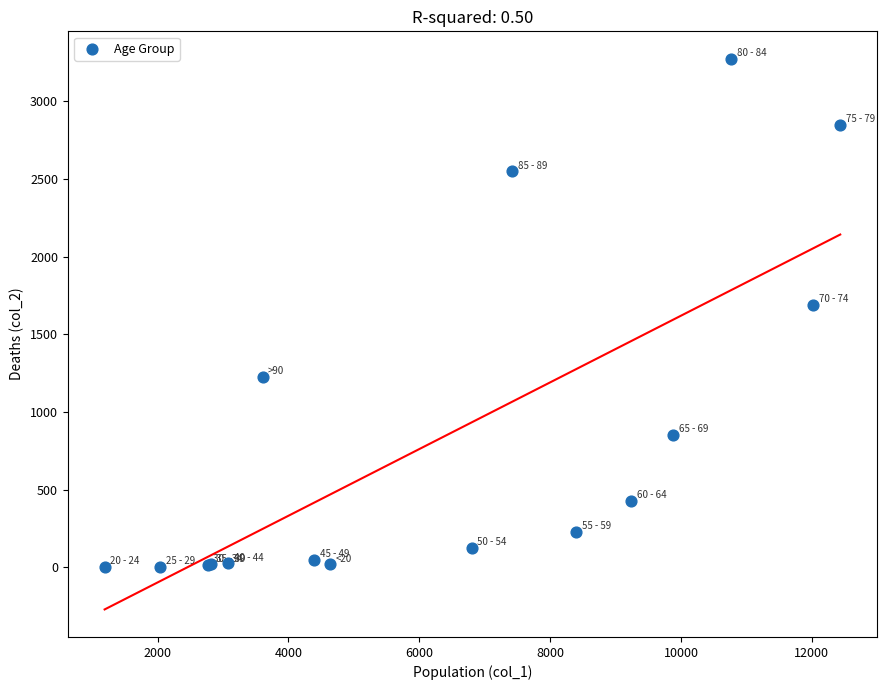

What Y value in the scatter plot is closest to 1638?

1690